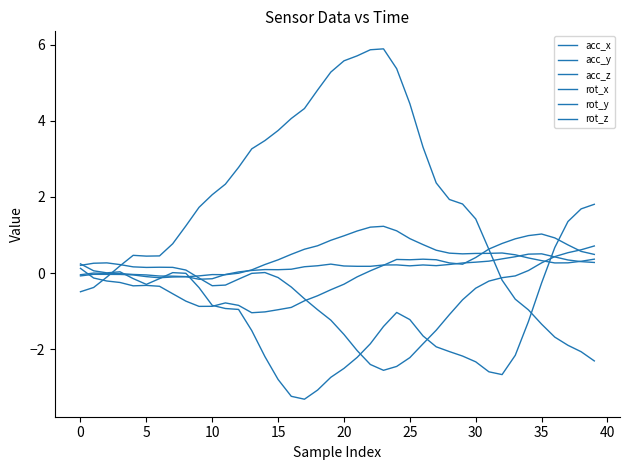

At which category is the sum across all series the highest?

23